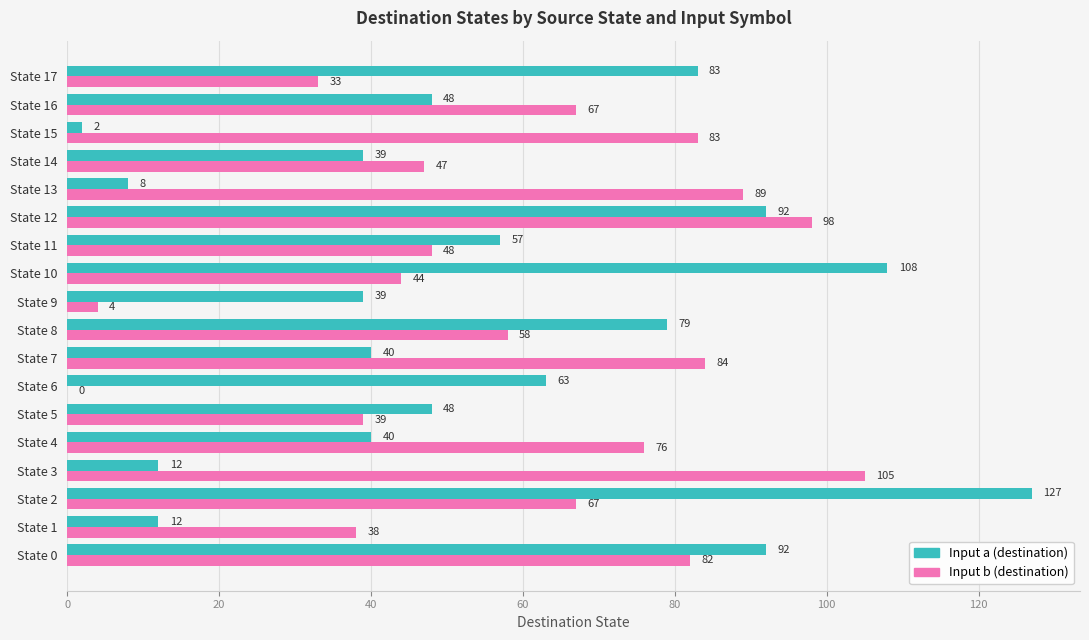

The value of Input a (destination) at State 3 is 12. True or false?

True